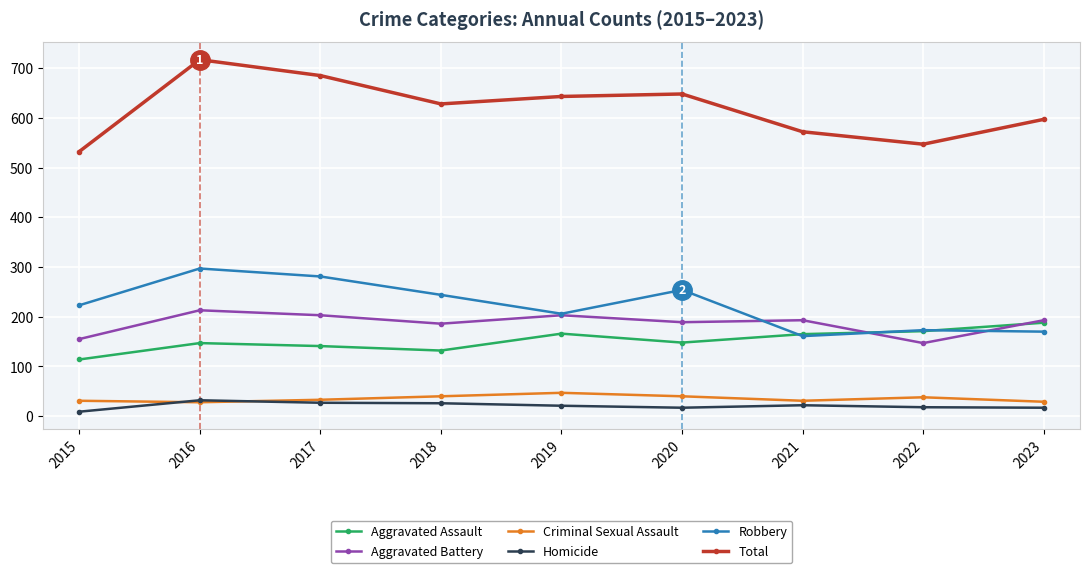

Between 2017 and 2023, which series saw the biggest shift?

Robbery